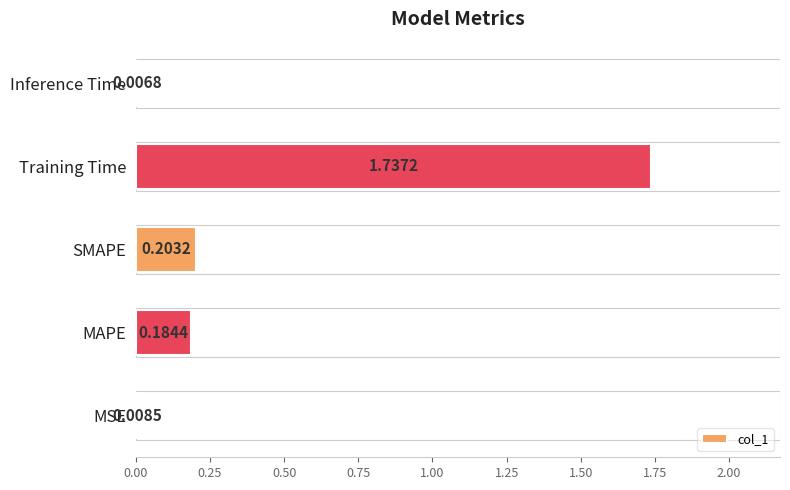

Which label corresponds to the smallest value in the chart?

Inference Time